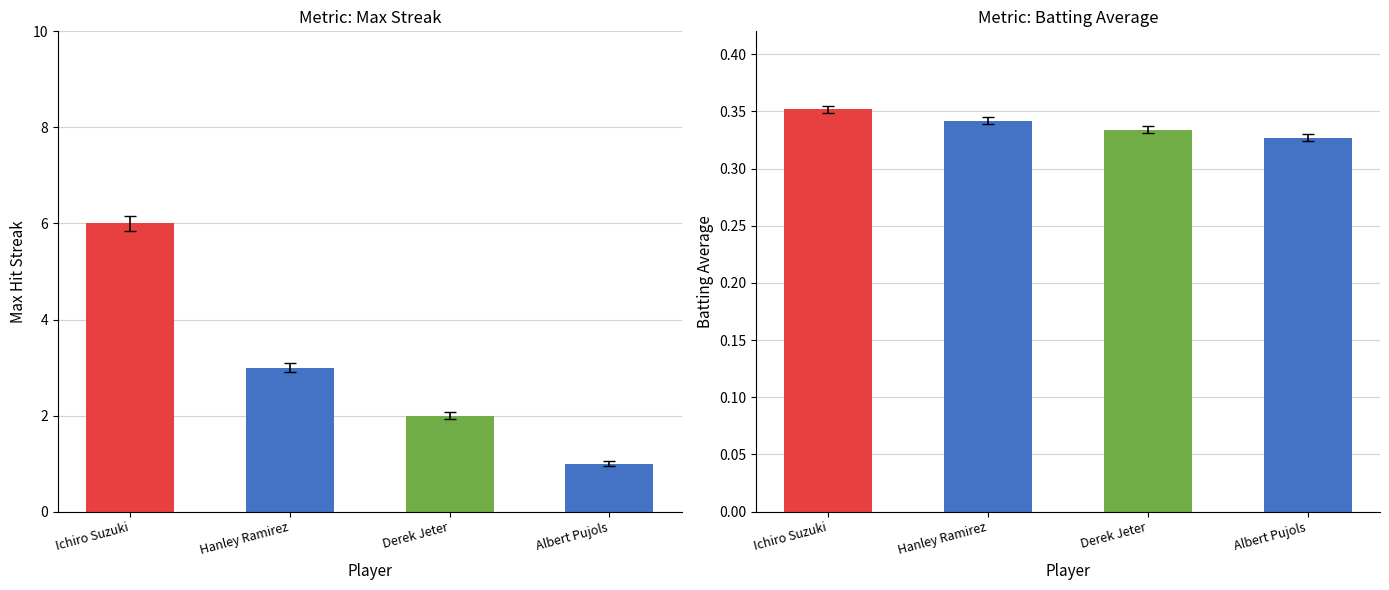

Count the Max Streak values in the range 2 to 6.

3